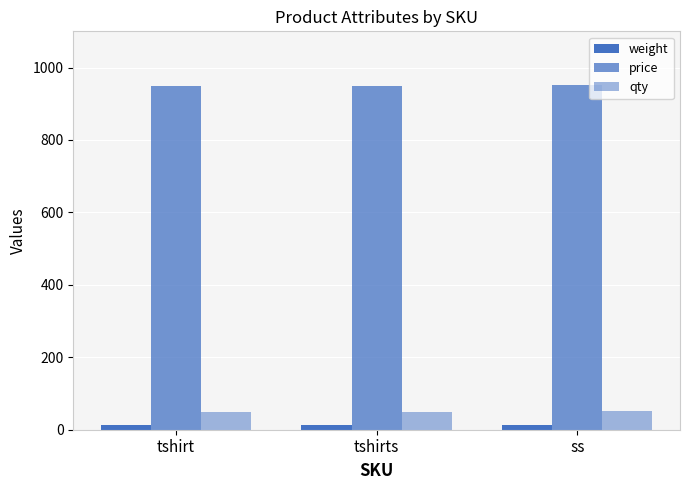

Reading left to right, what are all the values shown in this chart?

weight: tshirt=12	tshirts=12	ss=13
price: tshirt=950	tshirts=950	ss=951
qty: tshirt=50	tshirts=50	ss=51